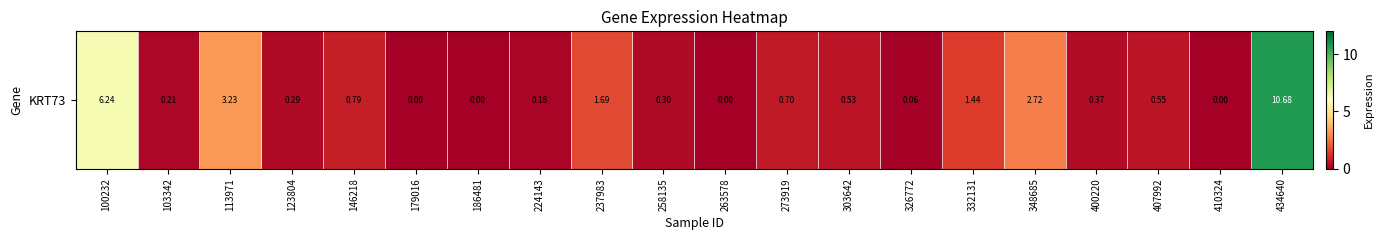

What is the greatest value displayed?

10.7